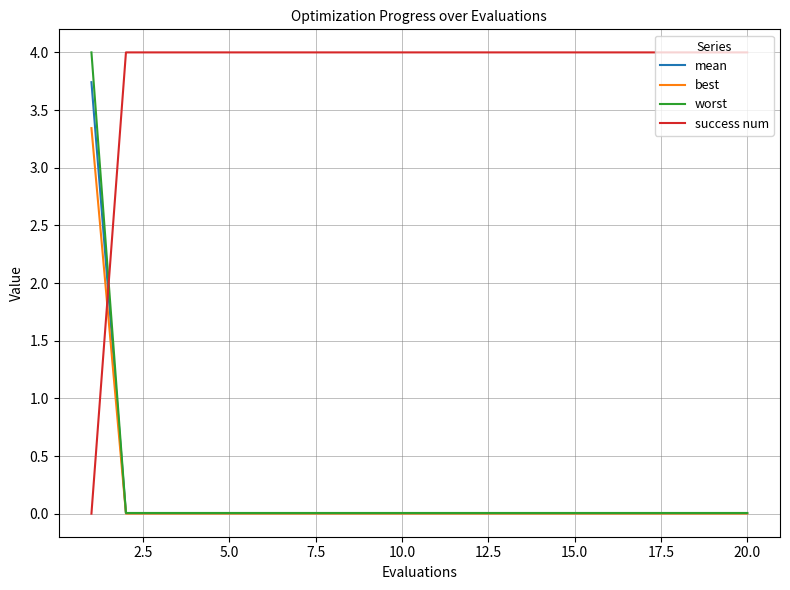

What is the greatest value displayed?

4.0